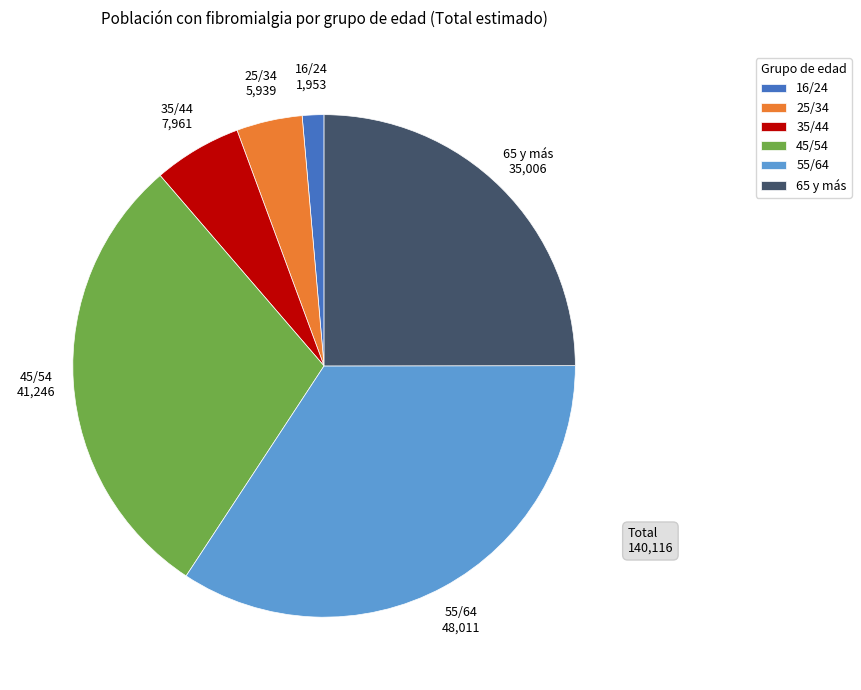

Count the number of slices in the pie.

6